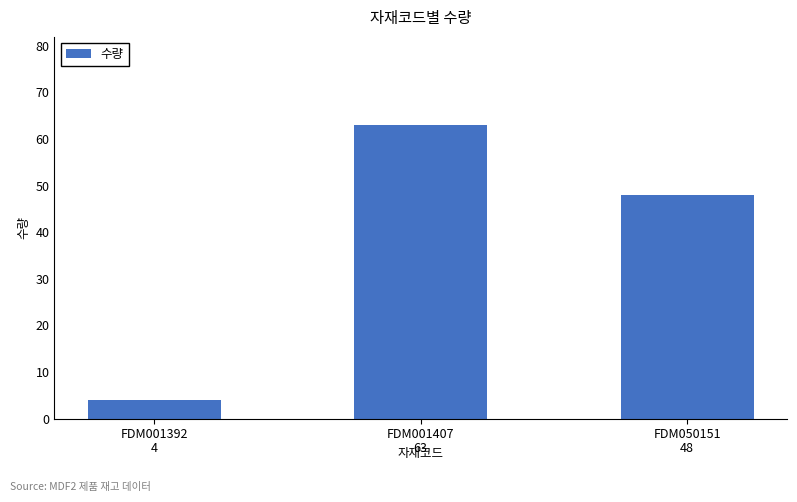

Count the number of categories in the chart.

3